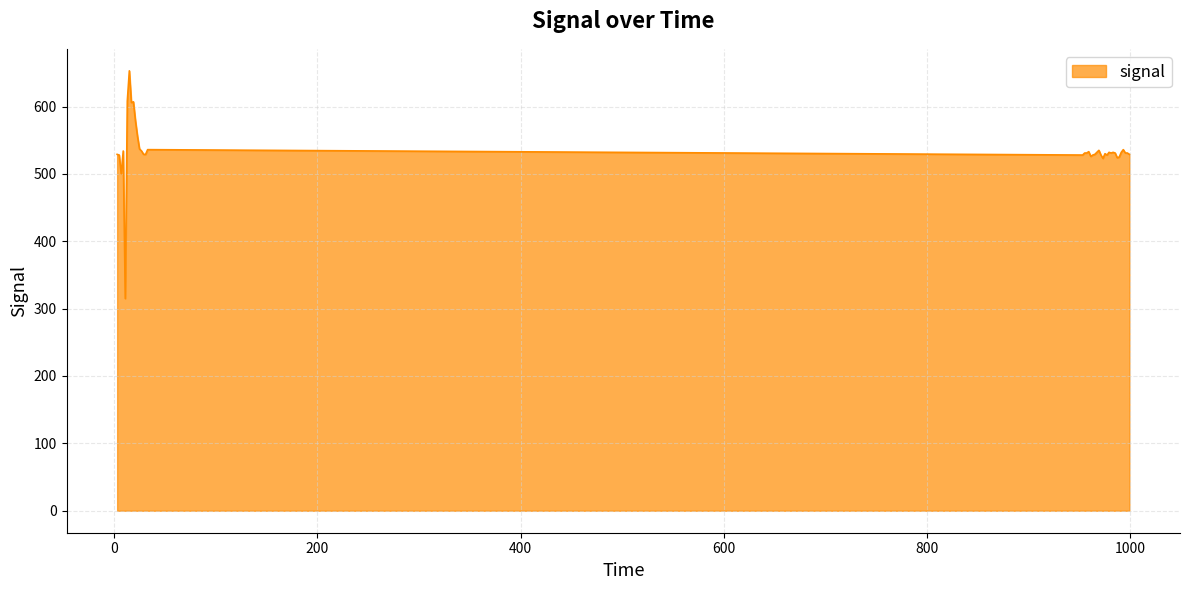

What is the maximum value shown in the chart?

653